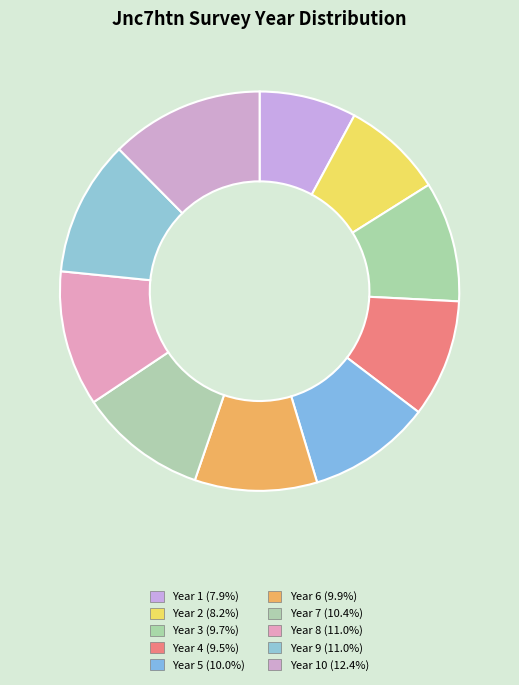

Rank the categories by value from lowest to highest.

1, 2, 4, 3, 6, 5, 7, 8, 9, 10